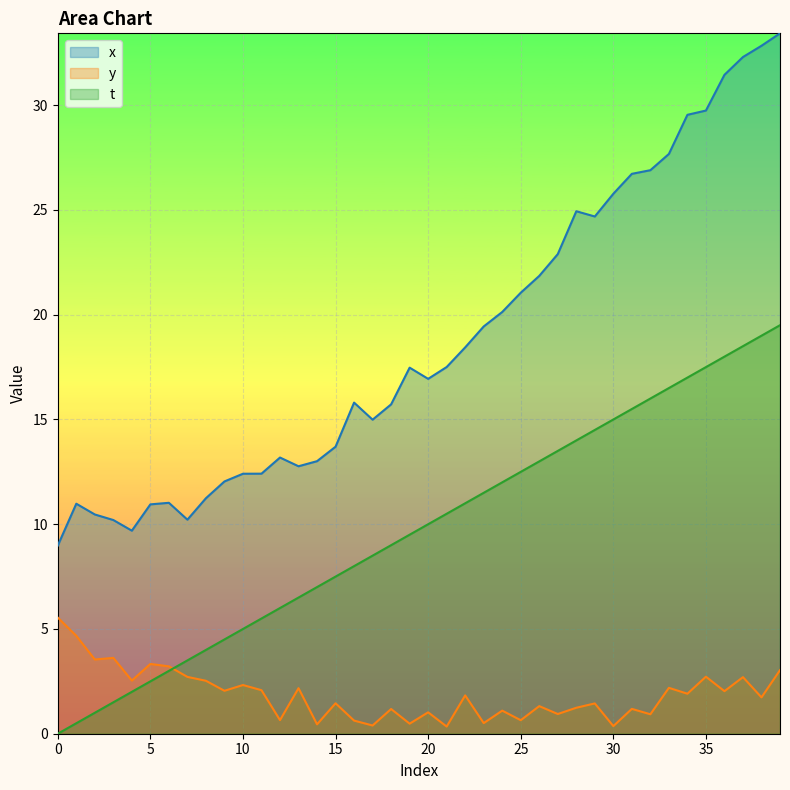

True or false: y and x intersect in this chart.

False